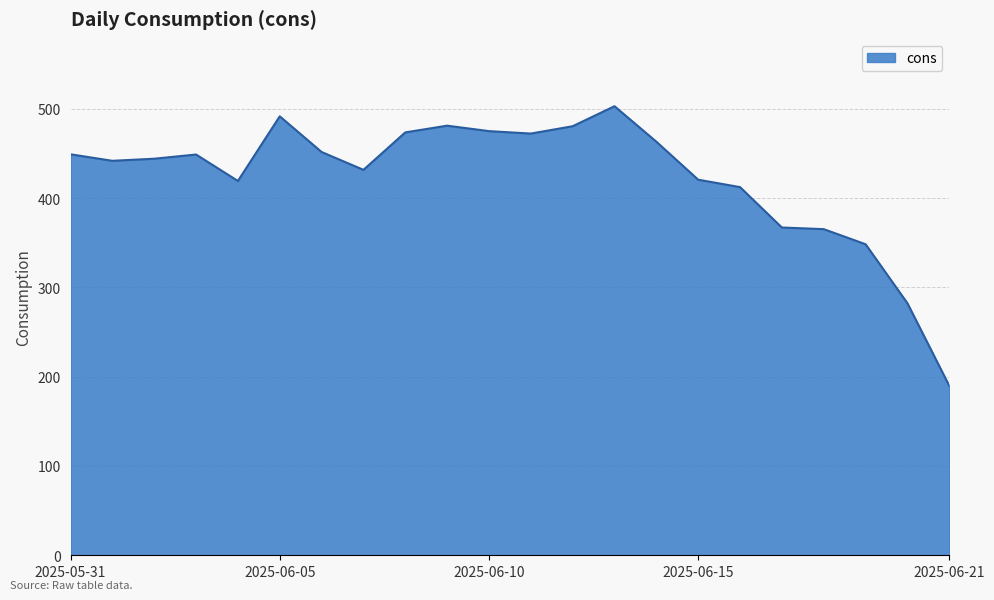

How many series are shown in this chart?

1